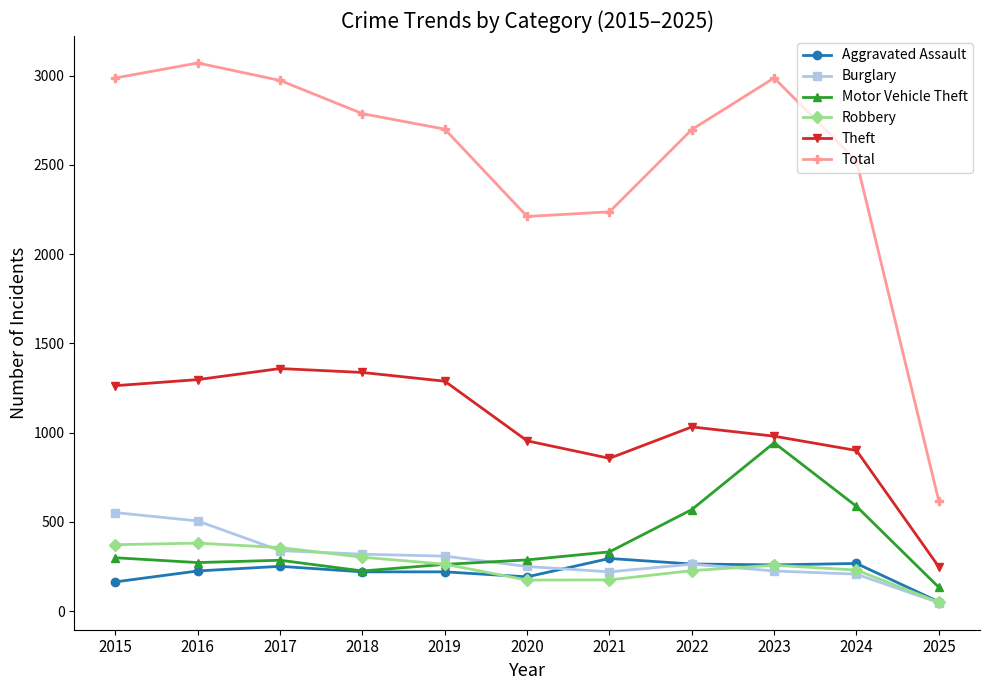

What is the difference between the highest and lowest values at 2018?

2567